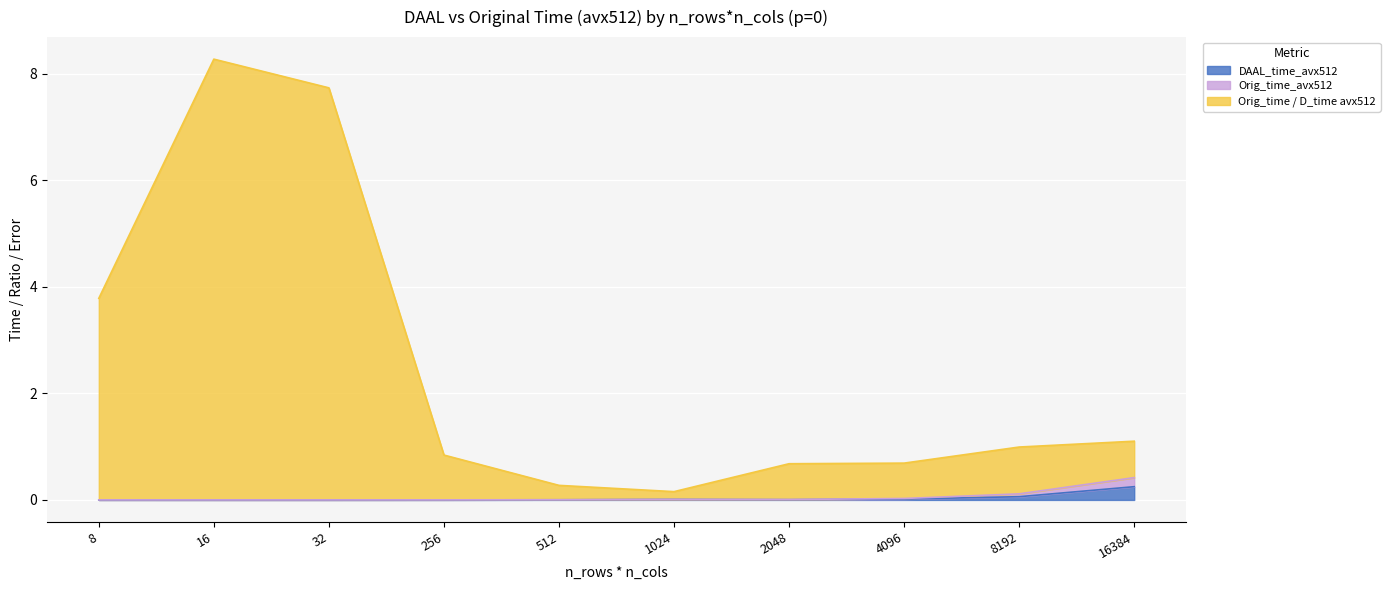

Read the Orig_time / D_time avx512 value at 1024.

0.2